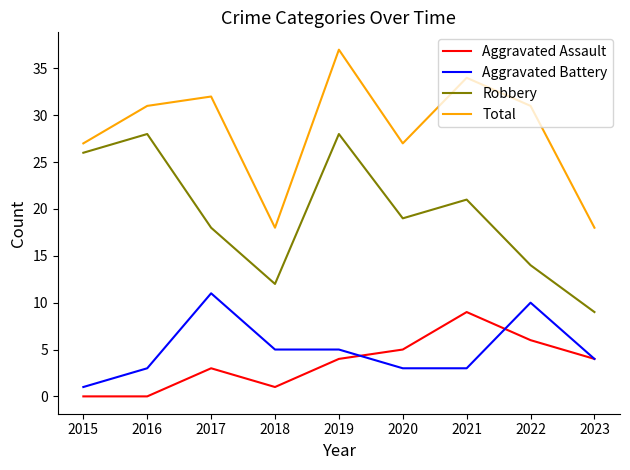

Is it true that Aggravated Assault equals 3 at 2015?

False